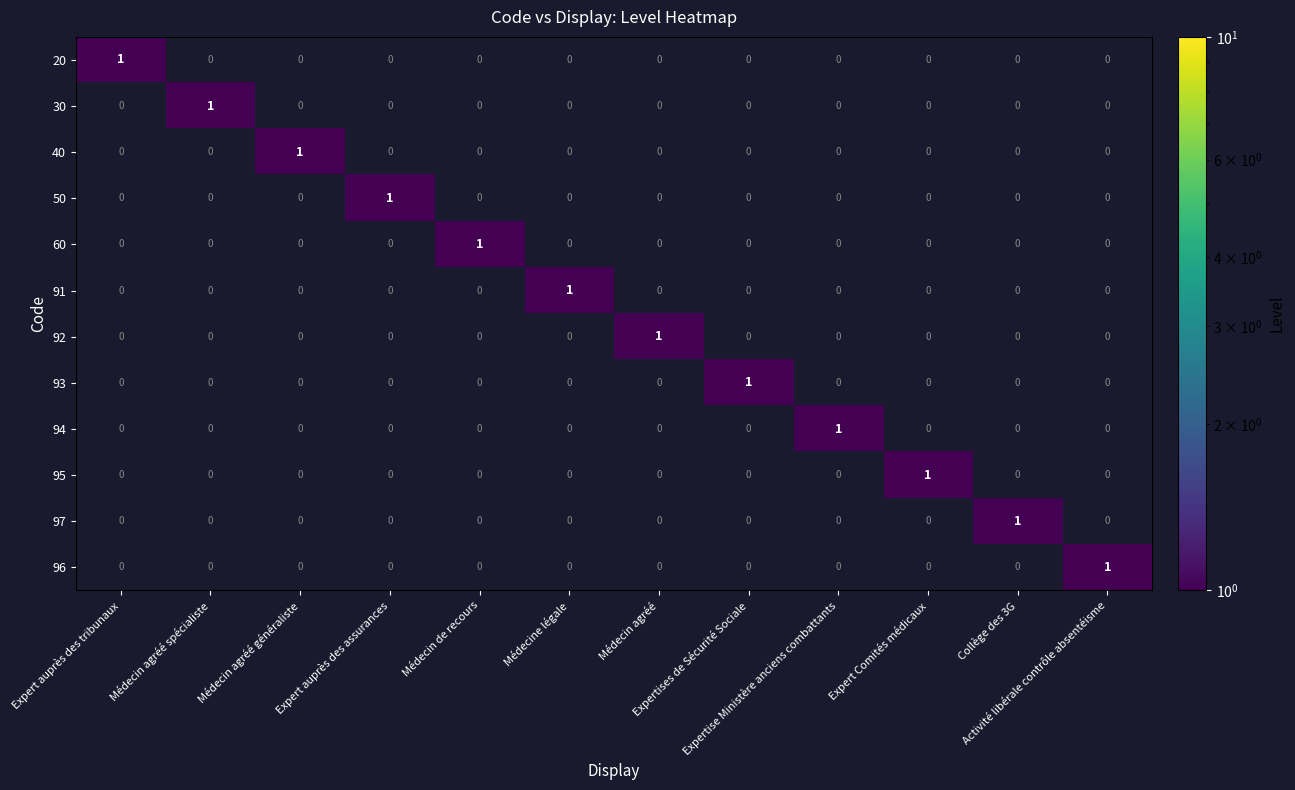

Count the 60 values in the range 0 to 1.

12